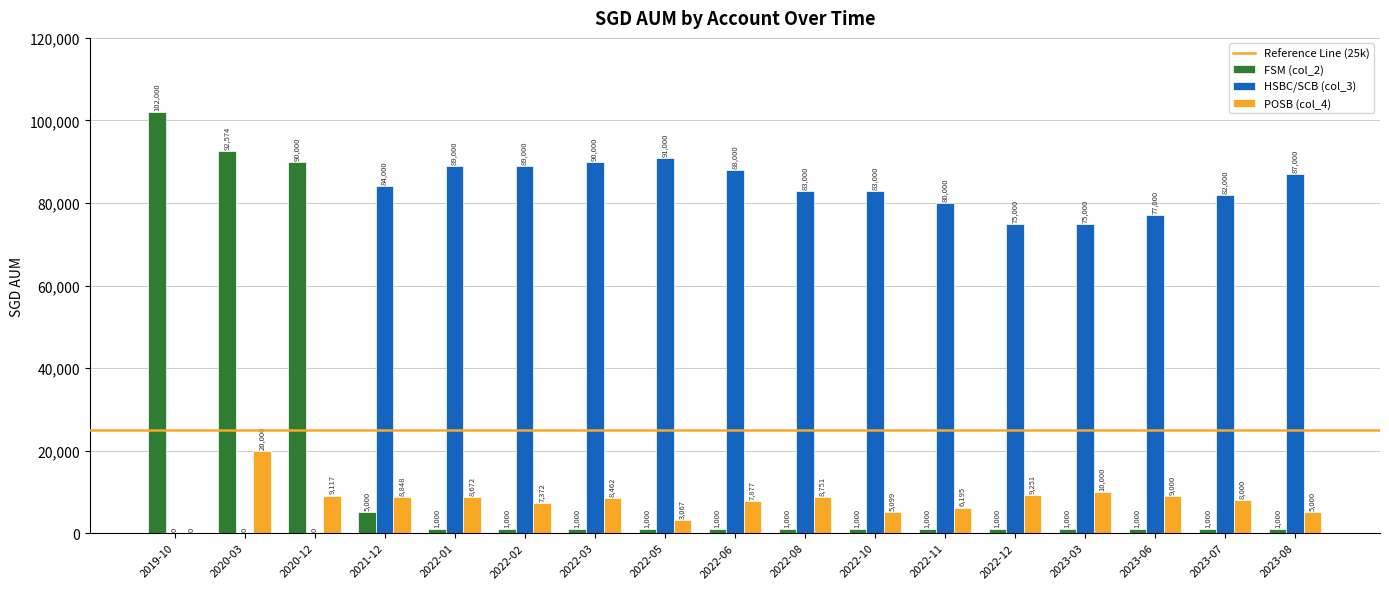

Read the POSB (col_4) value at 2022-10, to the nearest 50.

5100